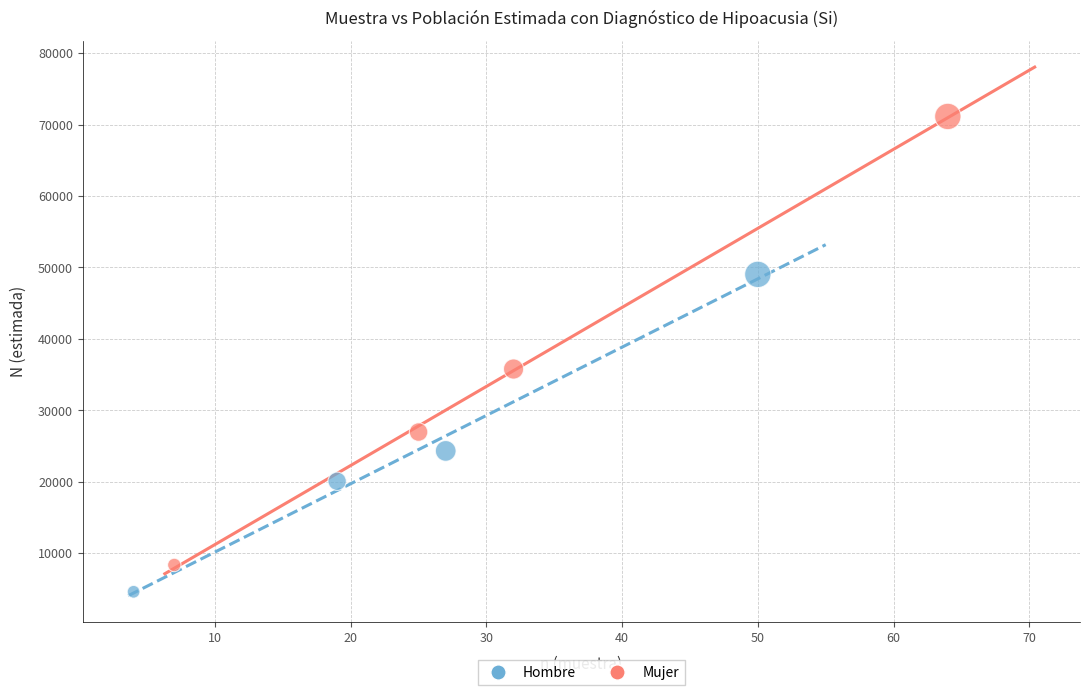

Which series has the widest spread of Y values?

Mujer